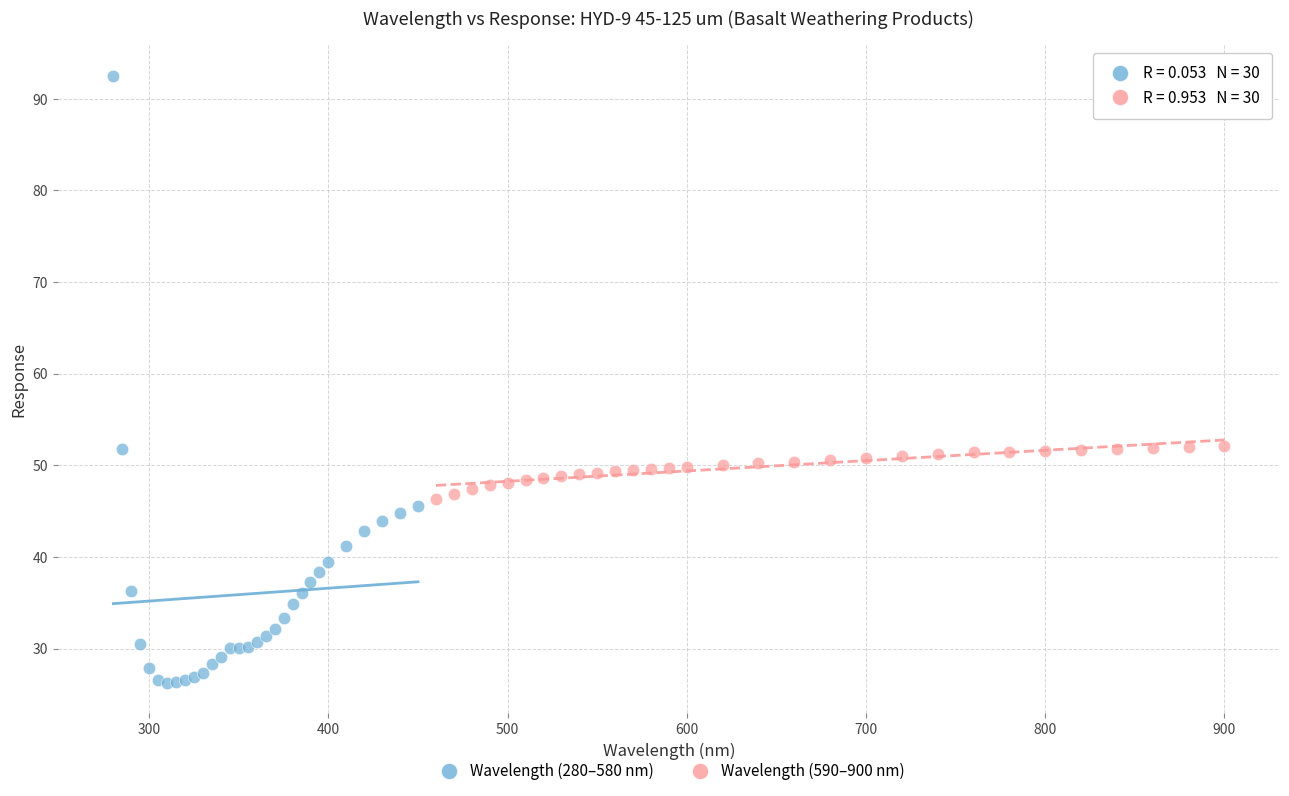

What are all the series names shown in the legend?

Wavelength (280–580 nm), Wavelength (590–900 nm)